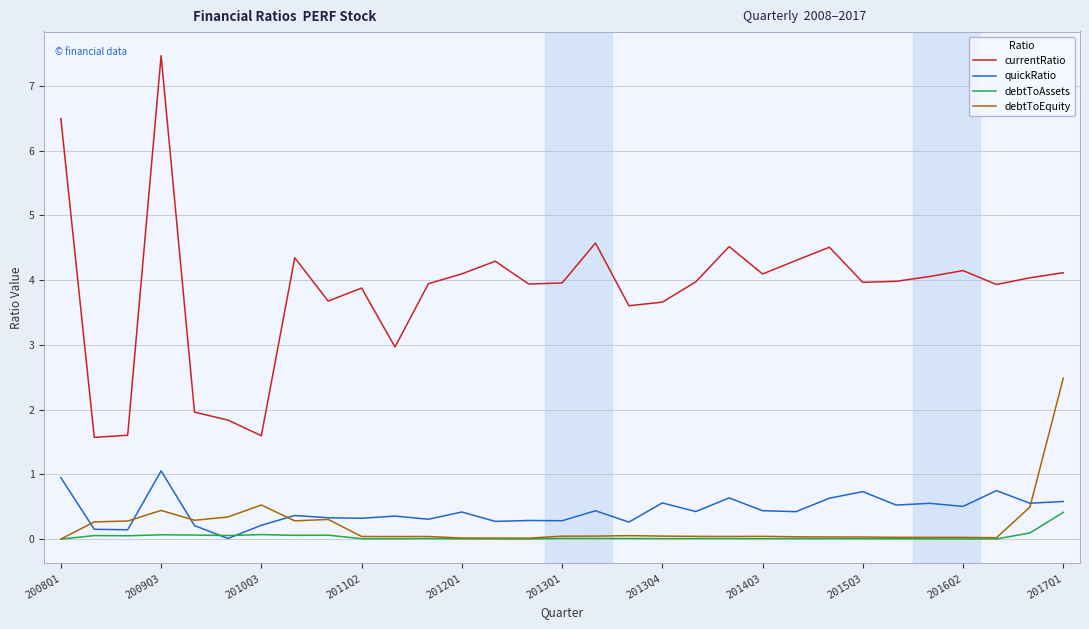

Is this an area chart (filled region under the line)?

No